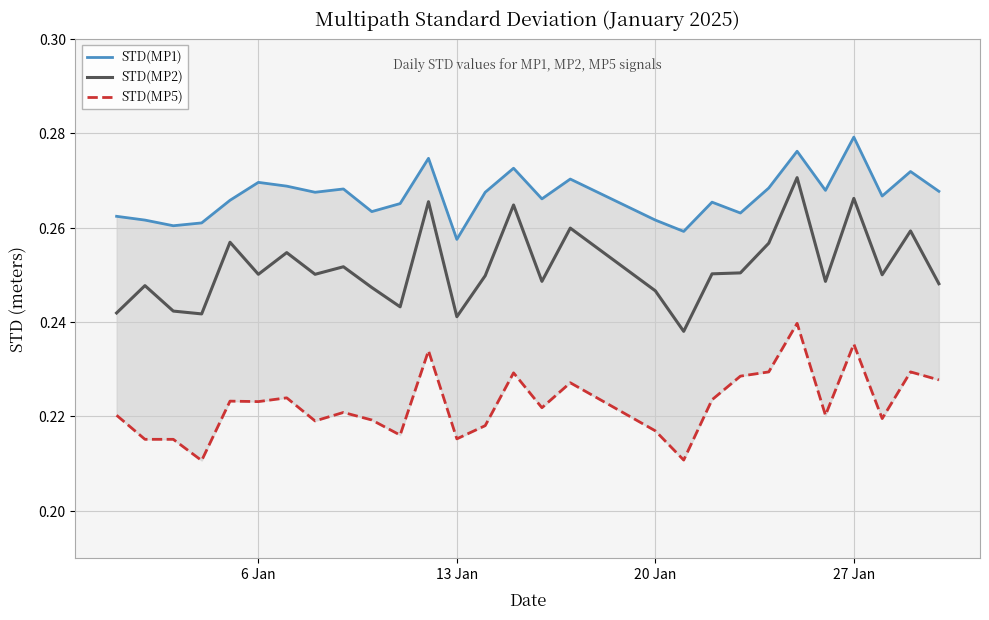

What is the average value of the STD(MP2) series?

0.3